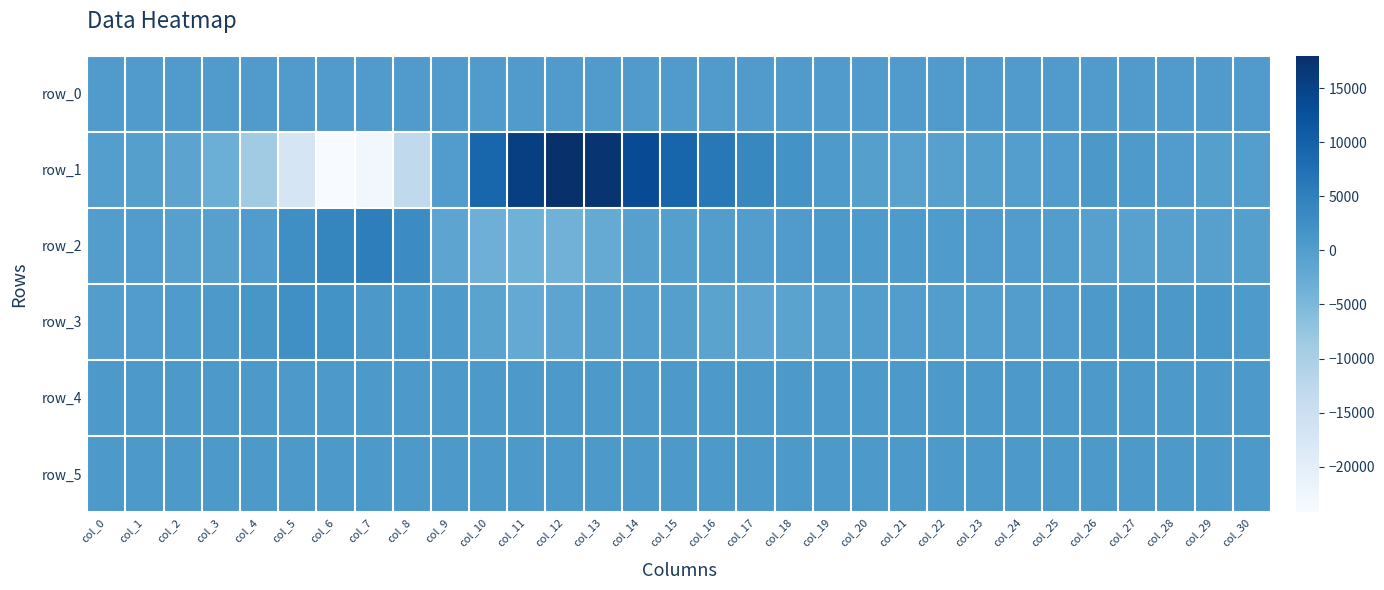

Reading left to right, extract all data points from this chart.

row_0: 346.0	346.1	346.1	346.1	346.2	346.3	346.3	346.4	346.4	346.5	346.5	346.6	346.6	346.7	346.7	346.8	346.8	346.9	346.9	347.0	347.0	347.1	347.1	347.2	347.2	347.2	347.3	347.3	347.4	347.4	347.5
row_1: -246.0	-312.0	-1240.0	-3124.0	-8807.0	-17106.0	-24168.0	-22859.0	-13034.0	118.0	9240.0	15419.0	17979.0	17046.0	13410.0	9314.0	6197.0	3796.0	1937.0	582.0	-349.0	-671.0	-620.0	-424.0	-177.0	137.0	881.0	682.0	34.0	-379.0	-267.0
row_2: 6.0	43.0	-493.0	-496.0	48.0	2562.0	4111.0	5276.0	3040.0	-1382.0	-3337.0	-3709.0	-3806.0	-2316.0	-601.0	-332.0	21.0	10.0	293.0	756.0	583.0	595.0	392.0	348.0	194.0	-48.0	-479.0	-773.0	-520.0	-542.0	-375.0
row_3: -26.0	59.0	509.0	752.0	1346.0	2459.0	1999.0	974.0	1137.0	611.0	-1031.0	-2120.0	-1305.0	-530.0	-213.0	-375.0	-1046.0	-1363.0	-1056.0	-489.0	-101.0	-99.0	-130.0	-177.0	2.0	255.0	721.0	897.0	925.0	1146.0	588.0
row_4: 825.0	831.0	832.0	827.0	835.0	836.0	833.0	829.0	830.0	831.0	828.0	822.0	832.0	836.0	835.0	835.0	834.0	833.0	832.0	831.0	830.0	827.0	831.0	834.0	838.0	828.0	832.0	831.0	834.0	831.0	831.0
row_5: 828.0	833.0	828.0	828.0	835.0	833.0	831.0	830.0	829.0	835.0	832.0	828.0	829.0	826.0	828.0	826.0	827.0	827.0	824.0	826.0	827.0	823.0	830.0	830.0	831.0	818.0	827.0	830.0	821.0	832.0	828.0